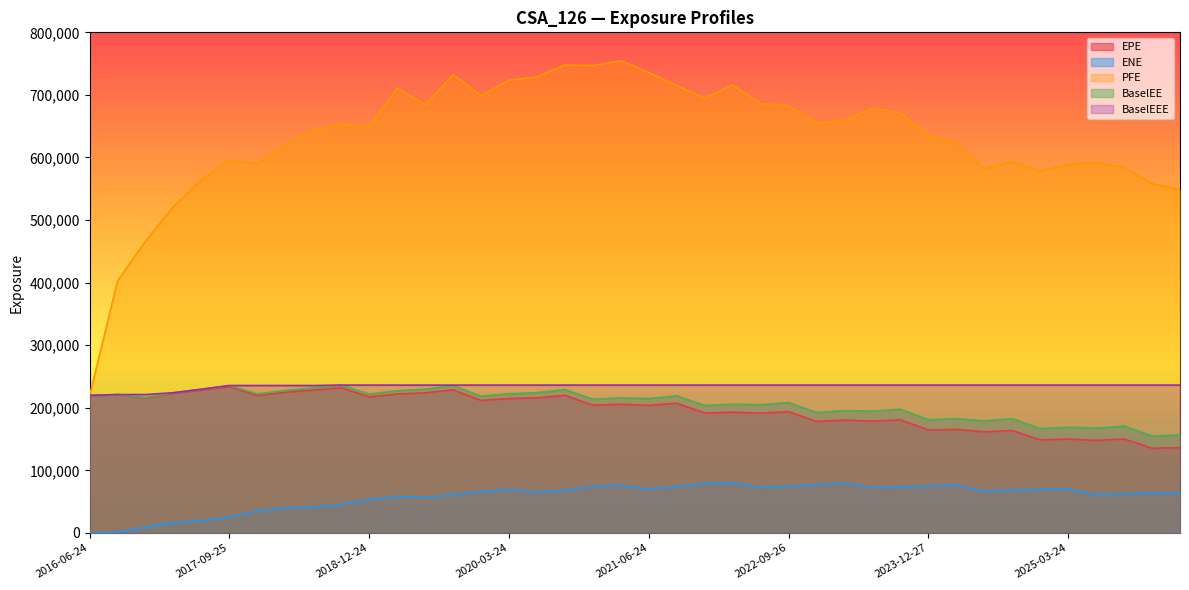

In ENE, how many points are lower than both neighbors (excluding endpoints)?

7